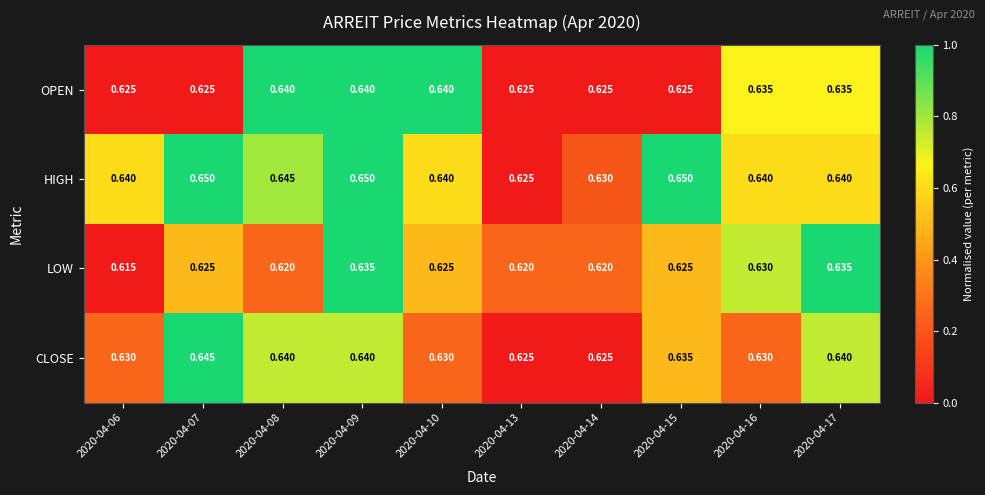

Rank the series by their average value, from highest to lowest.

HIGH, CLOSE, OPEN, LOW